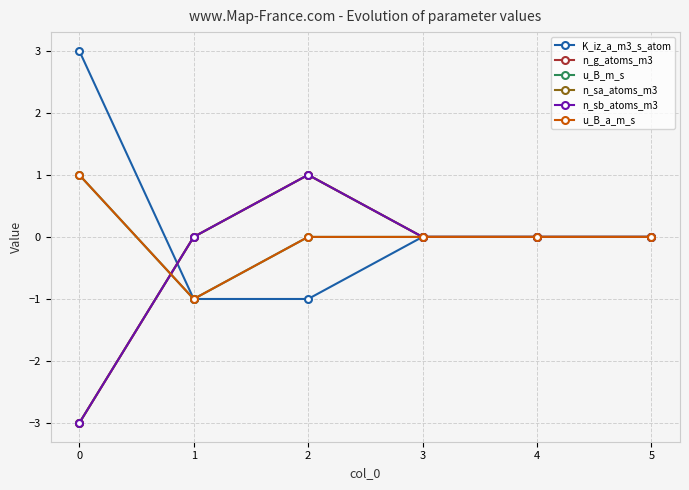

True or false: n_g_atoms_m3 and n_sa_atoms_m3 intersect in this chart.

False